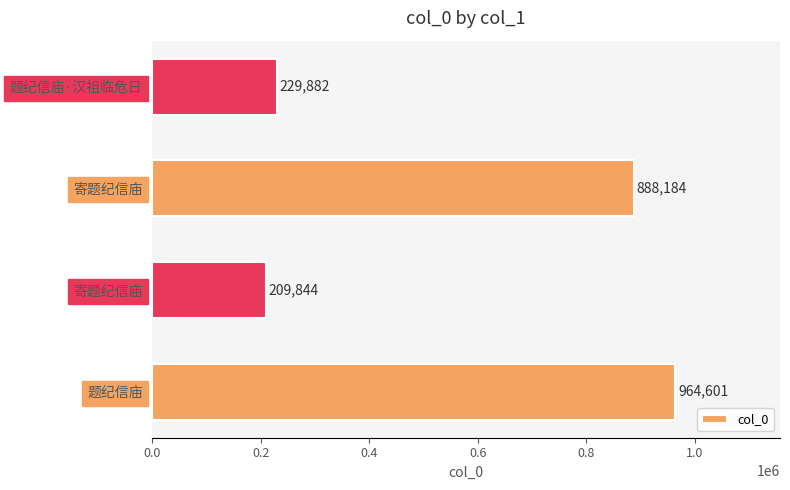

How many distinct data groups are displayed?

1